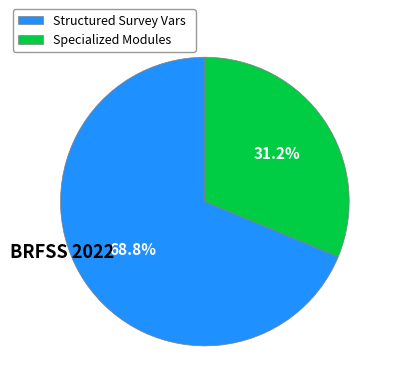

Rank the categories by value from highest to lowest.

Structured Survey Vars, Specialized Modules